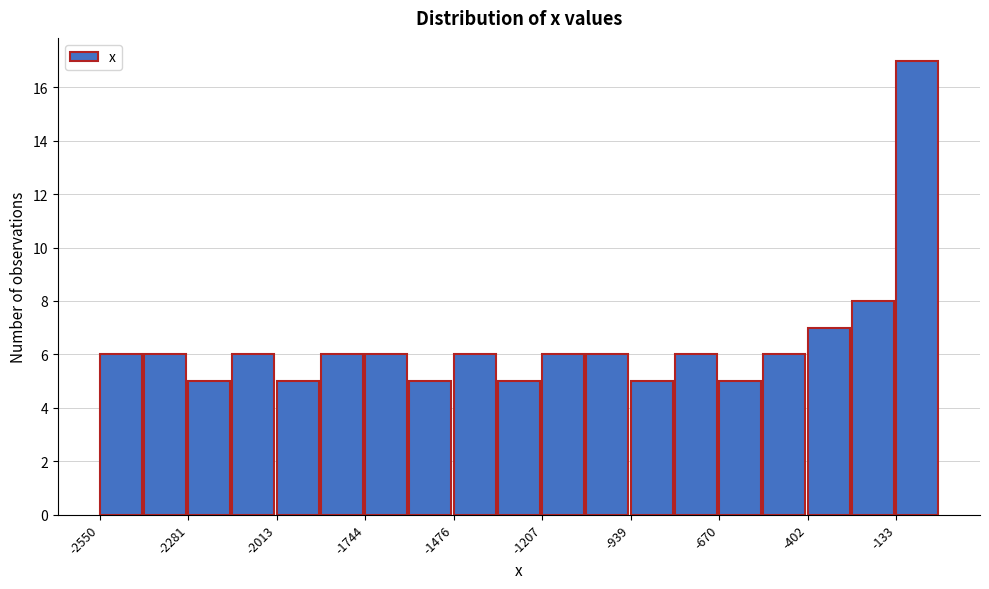

Read against the x-axis, roughly where is the centre of the tallest bar?

-50